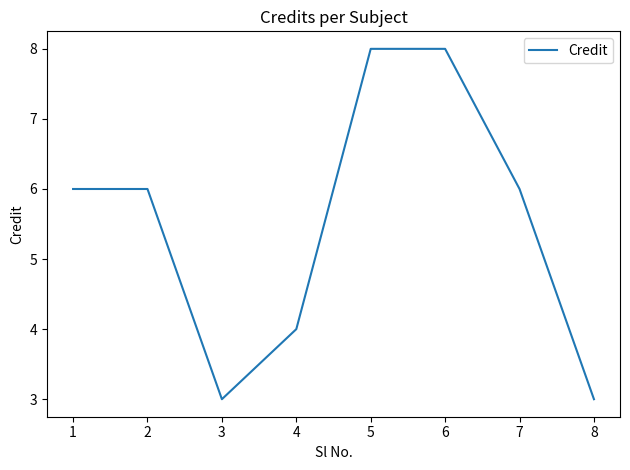

True or false: the data shows 6 at 1.

True